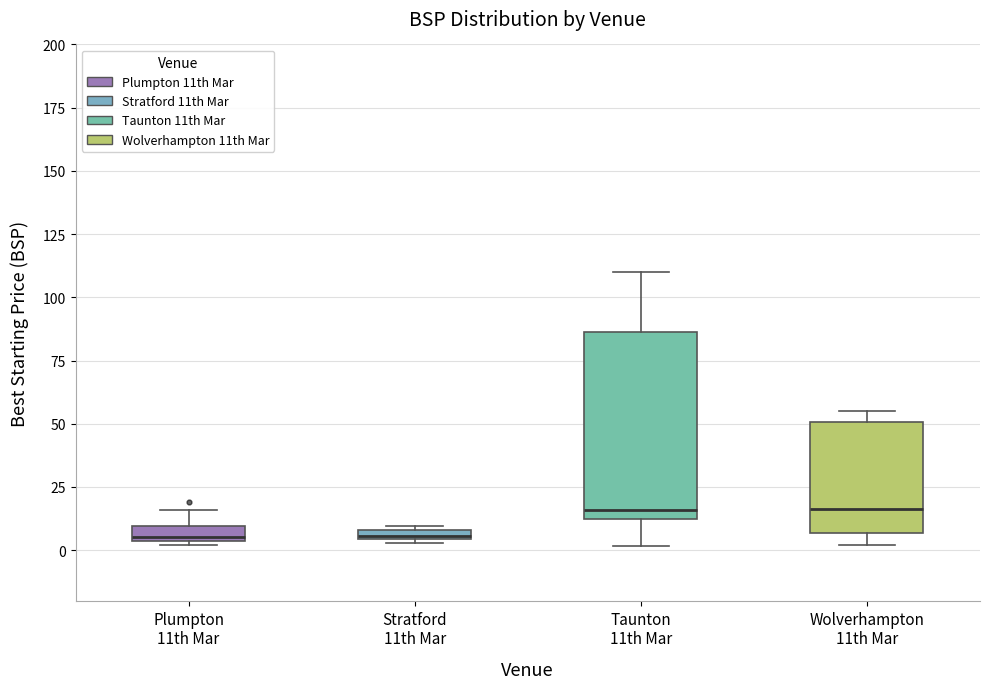

Comparing the boxes themselves (not the whiskers), which one is the tallest?

Taunton 11th Mar